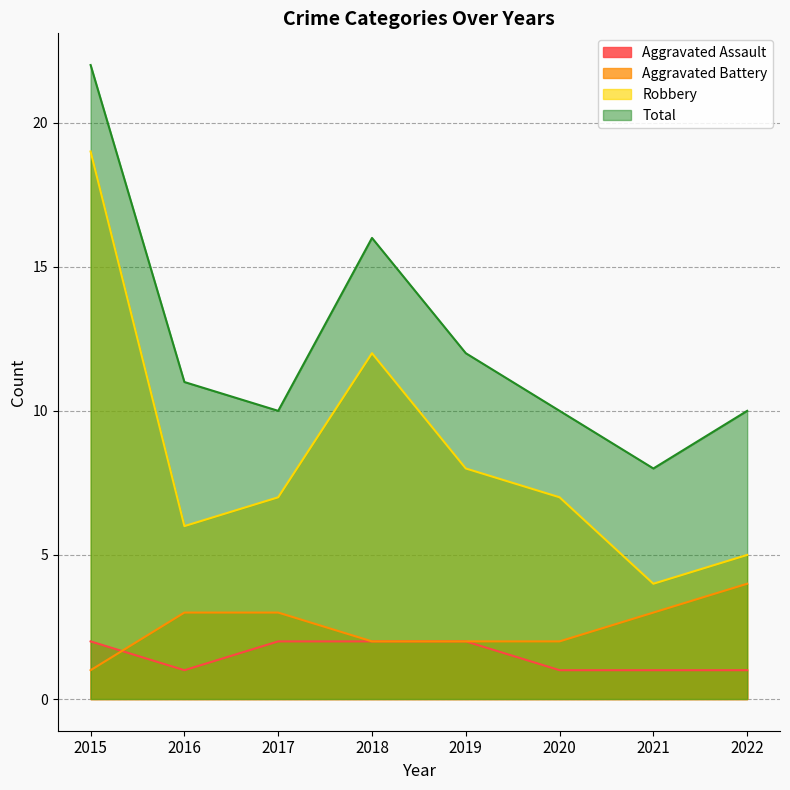

What is the maximum value for Total?

22